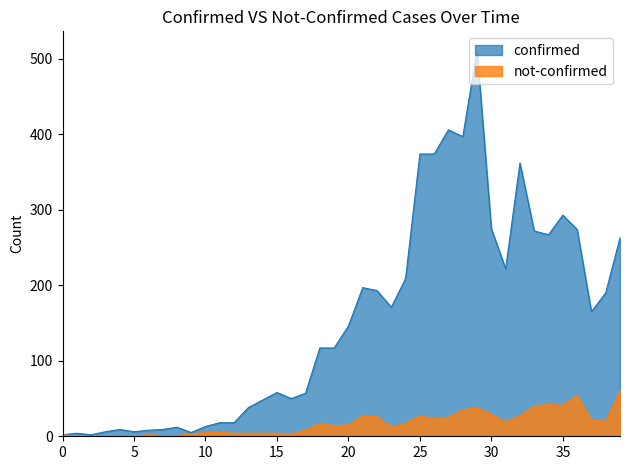

Is the value of confirmed at 2020-03-12 greater than the value of not-confirmed at 2020-03-05?

Yes